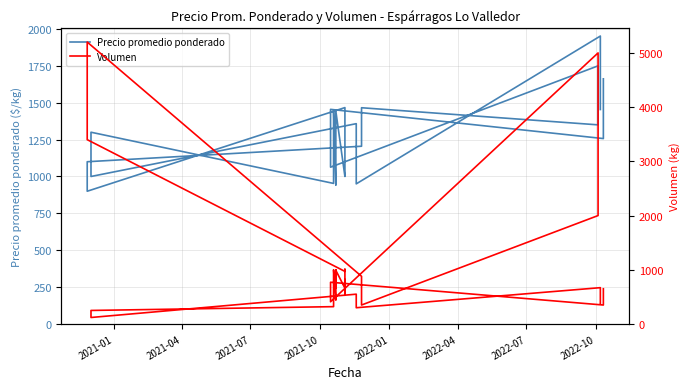

List the series in order of their peak value, highest first.

Volumen, Precio promedio ponderado